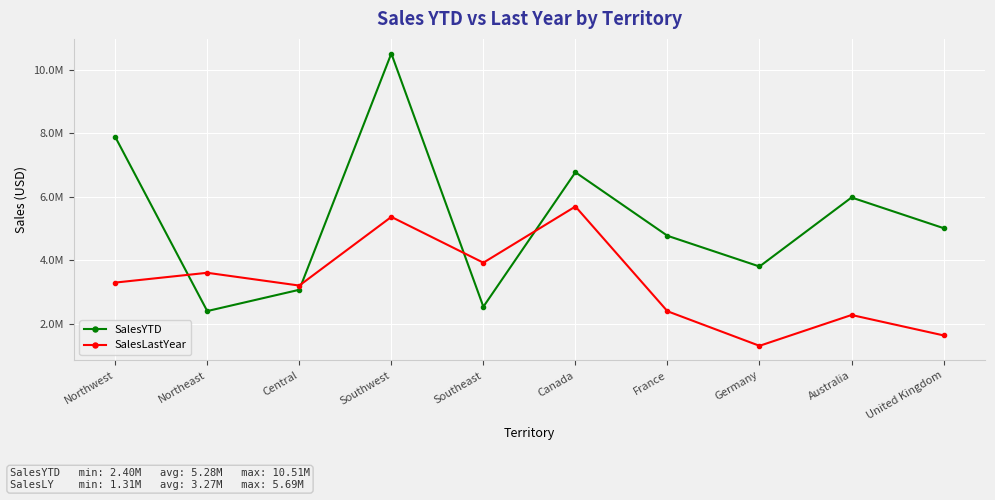

What position from the right is Northeast?

9